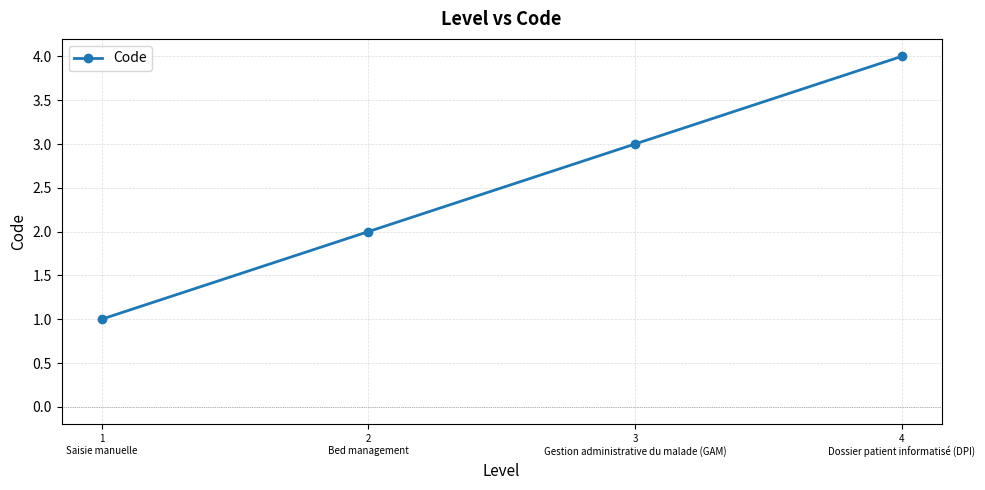

What is the difference between the values at 1
Saisie manuelle and 4
Dossier patient informatisé (DPI)?

3